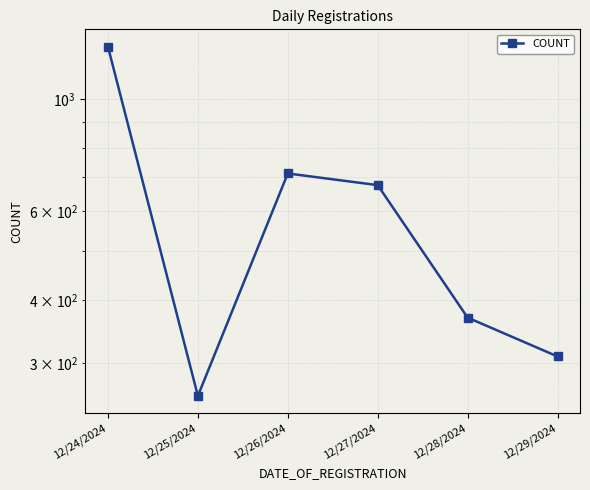

What value does the data have at 12/25/2024?

258